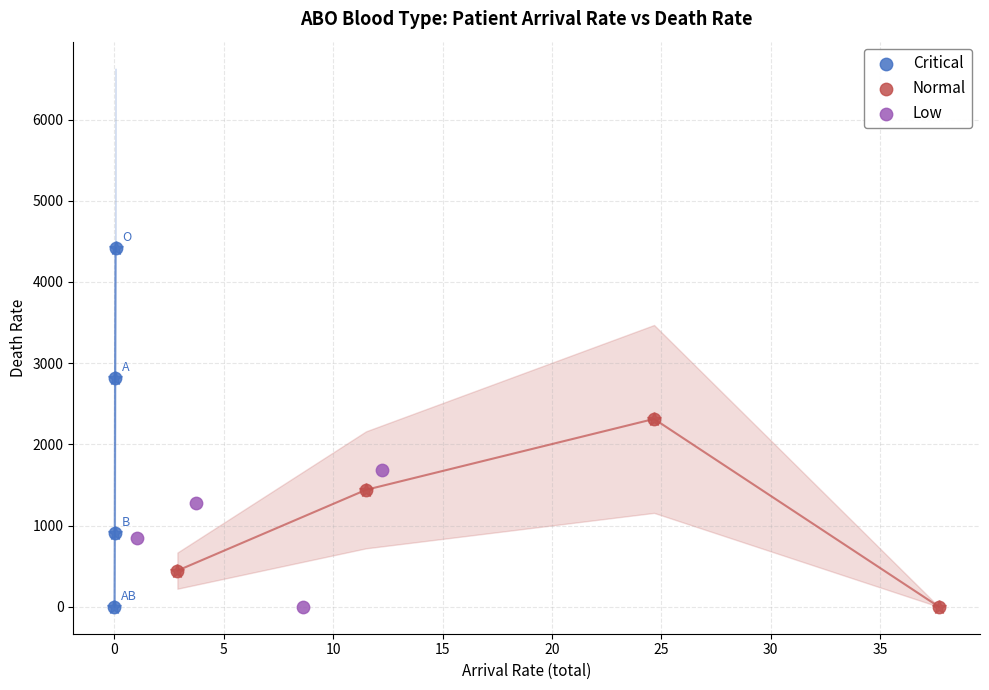

Which series has the widest spread of Y values?

Critical